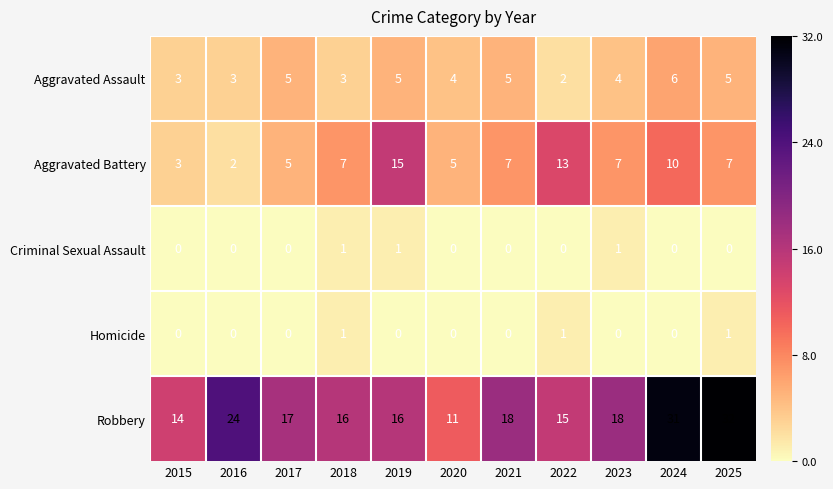

What is the difference between the highest and lowest values at 2015?

14